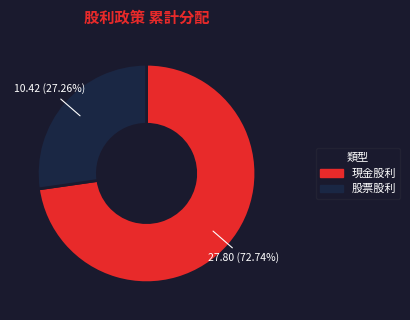

Combined, do 股票股利 and 現金股利 account for over 50%?

Yes